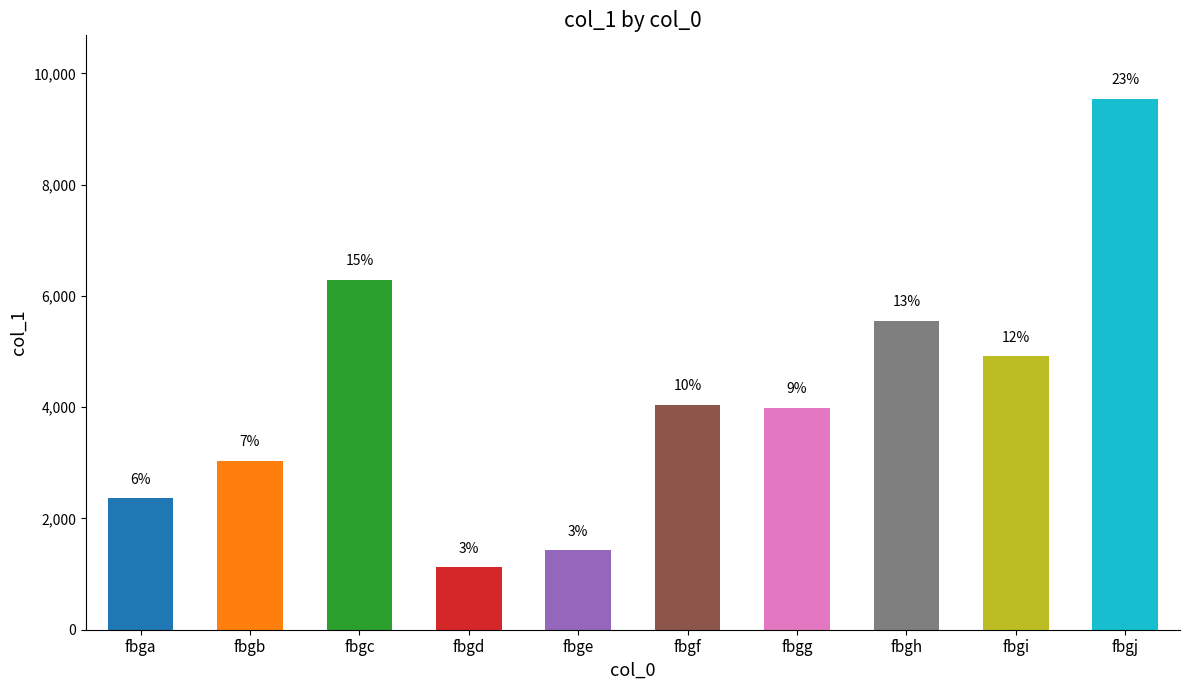

What is the greatest value displayed?

9540